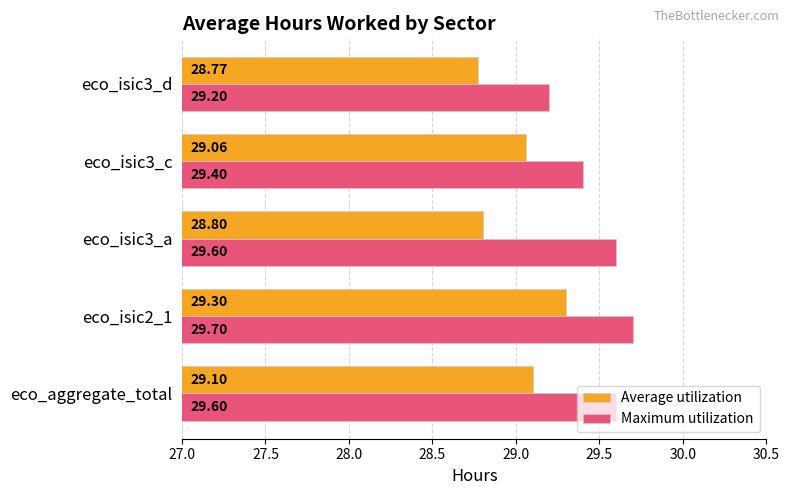

What is the total value across all series at eco_isic2_1?

59.0